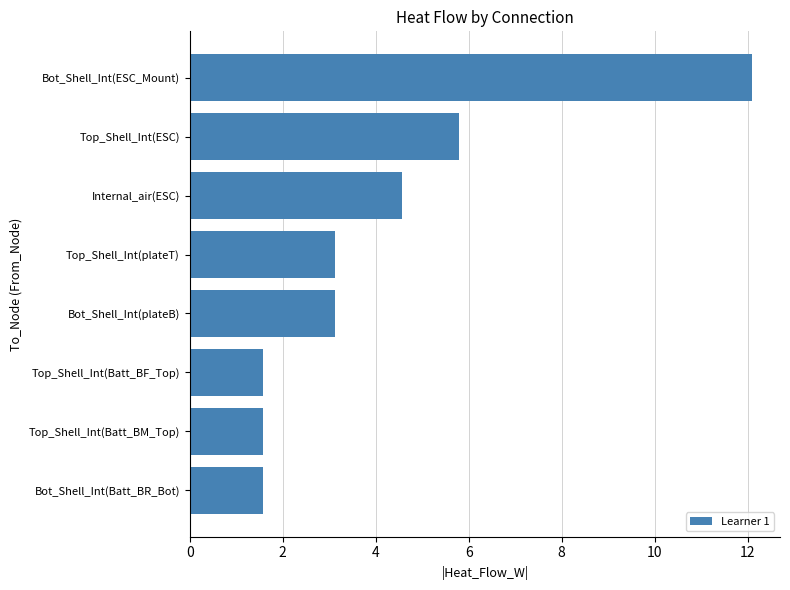

Reading top to bottom, extract all data points from this chart.

Bot_Shell_Int(ESC_Mount)=12.1	Top_Shell_Int(ESC)=5.8	Internal_air(ESC)=4.6	Top_Shell_Int(plateT)=3.1	Bot_Shell_Int(plateB)=3.1	Top_Shell_Int(Batt_BF_Top)=1.6	Top_Shell_Int(Batt_BM_Top)=1.6	Bot_Shell_Int(Batt_BR_Bot)=1.6